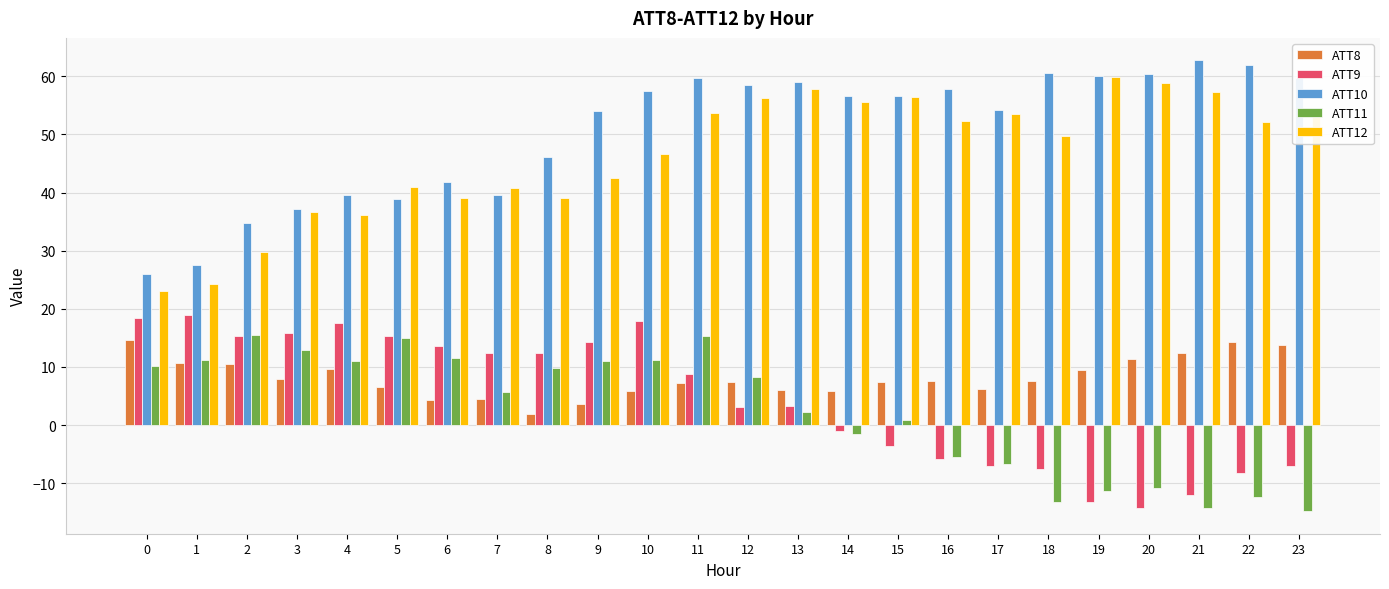

Are the bars horizontal?

No